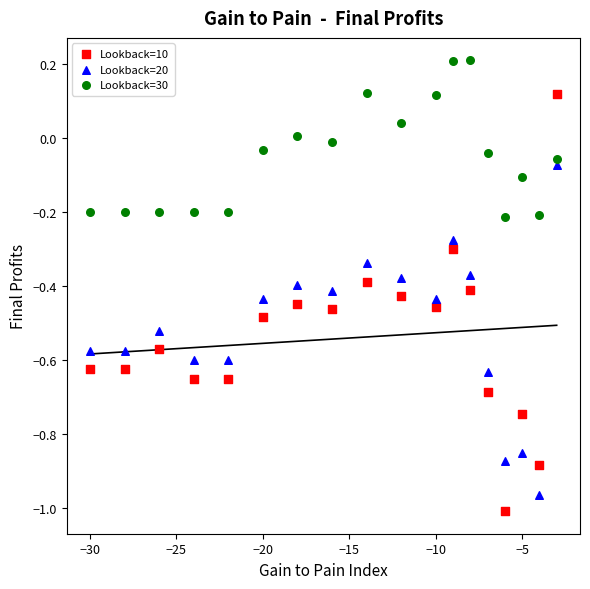

Across all data points, what is the range of Y values (max minus min)?

1.2